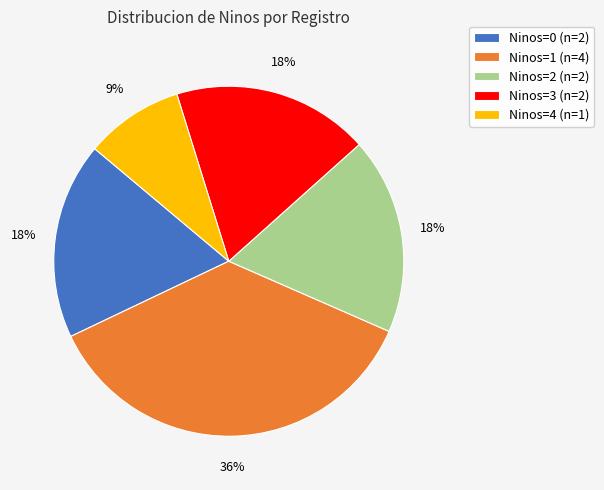

Between Ninos=4 (n=1) and Ninos=3 (n=2), which is larger?

Ninos=3 (n=2)